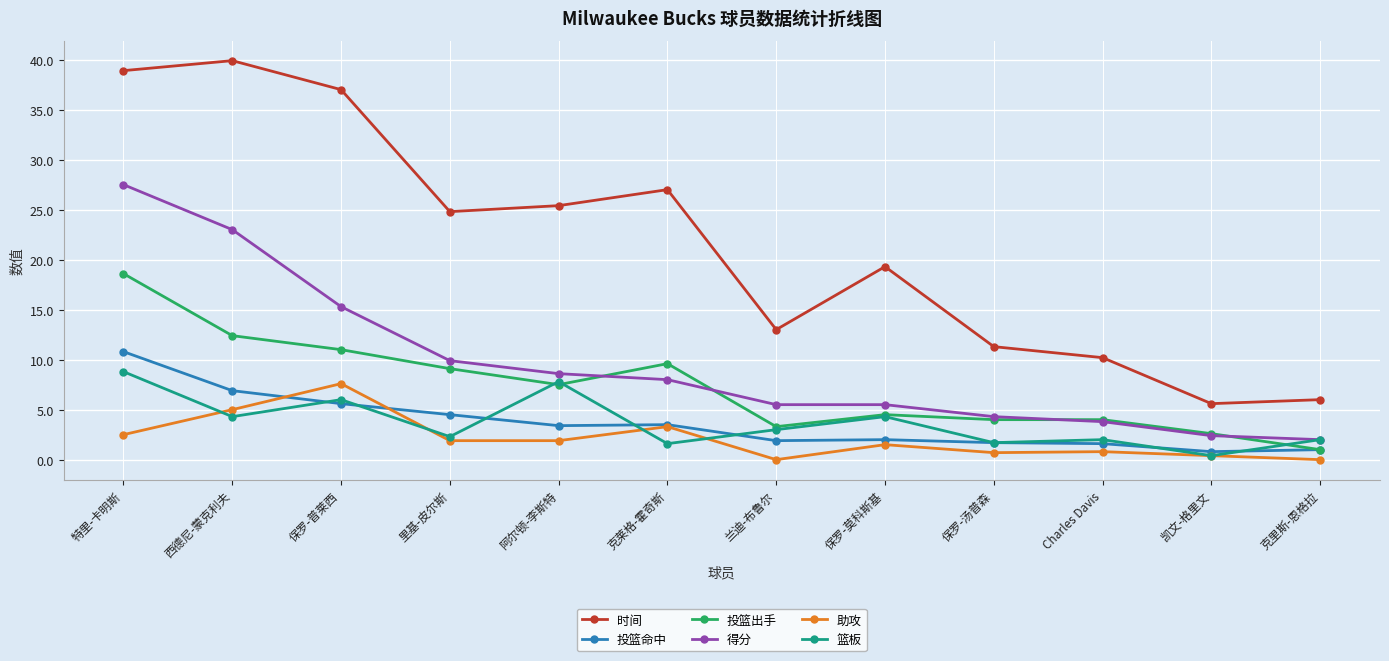

True or false: 时间 has a value of 7.8 at 保罗-汤普森.

False